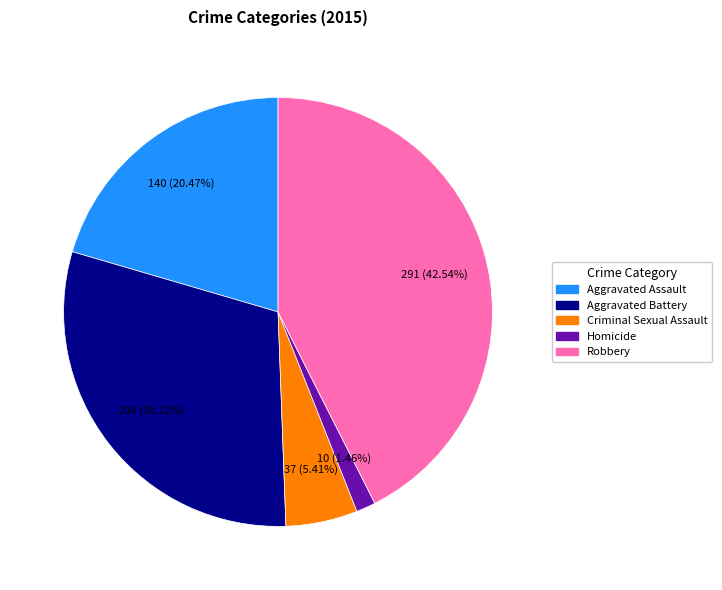

What percentage is the Criminal Sexual Assault slice, to the nearest percent?

5%